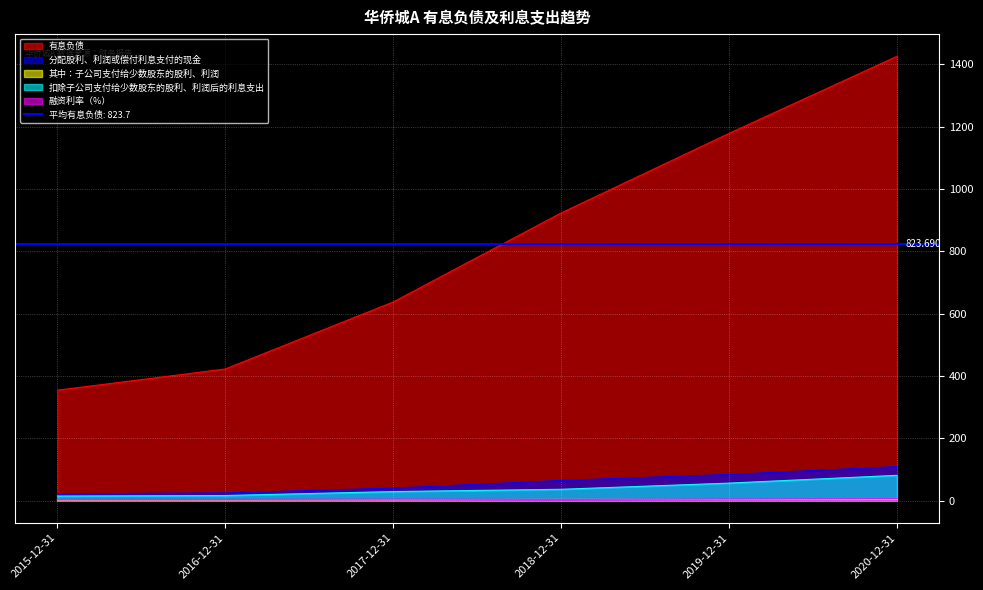

What is the sum of all 扣除子公司支付给少数股东的股利、利润后的利息支出 values?

233.5